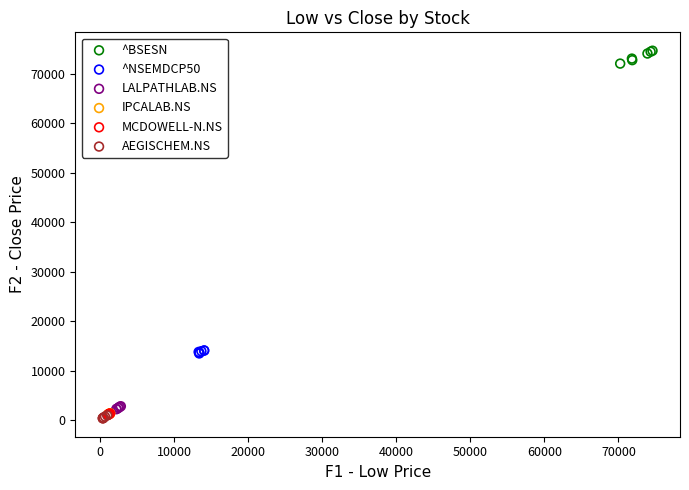

Which series contains the highest Y value?

^BSESN